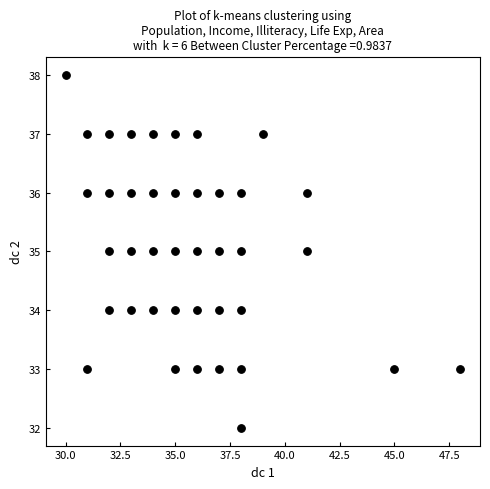

What is the range of X values (max minus min)?

18